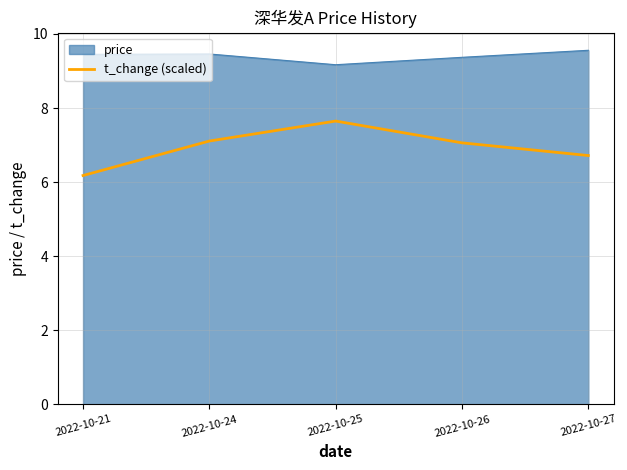

At 2022-10-21, list the series in order from smallest to largest.

t_change (scaled), price